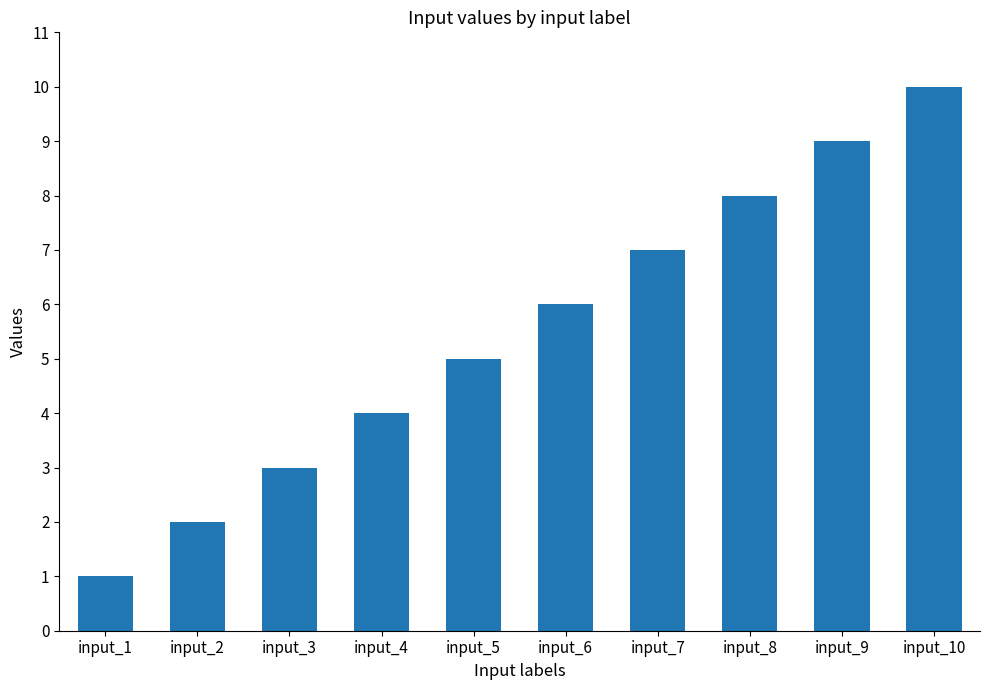

How many values are between 3 and 8?

6